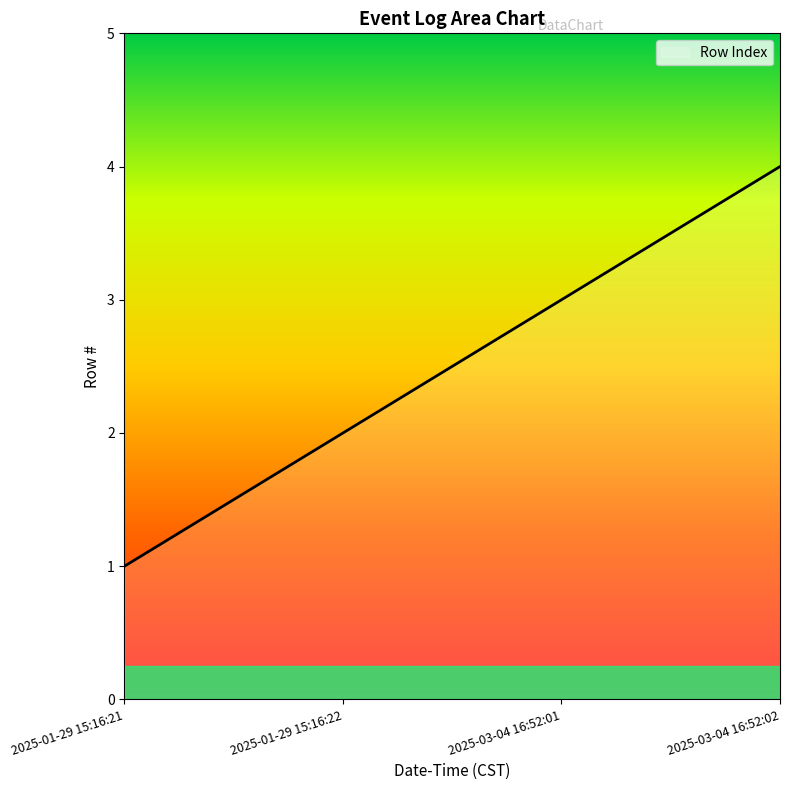

How many values are below 3?

2